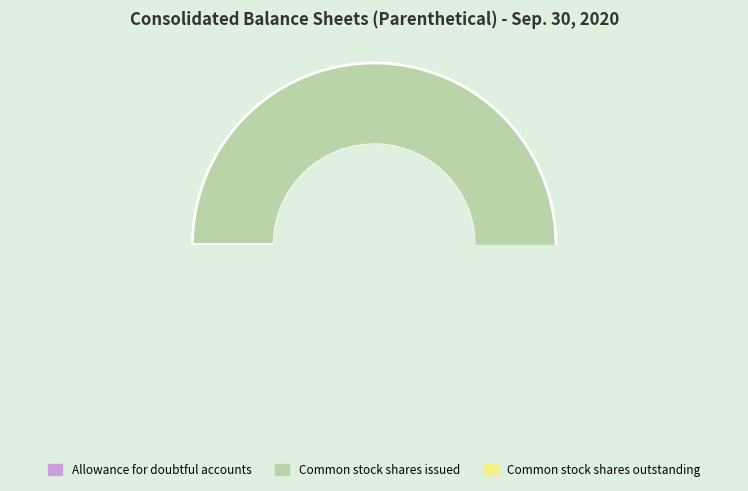

Rank the categories by value from highest to lowest.

Common stock shares issued, Common stock shares outstanding, Allowance for doubtful accounts